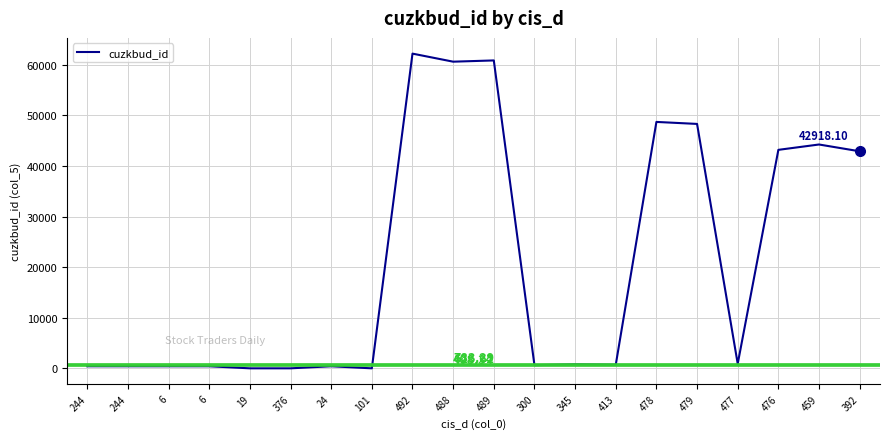

Between 376 and 24, which is larger?

24